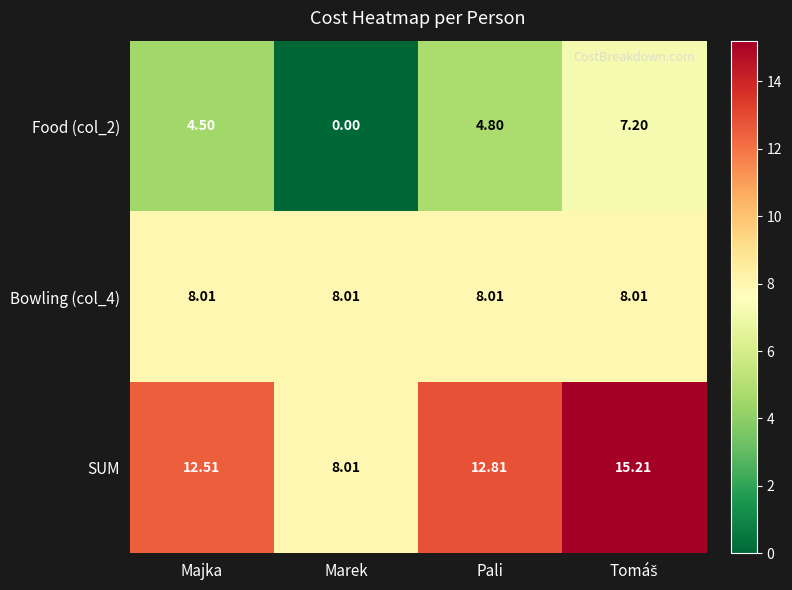

Which label corresponds to the smallest value in the chart?

Marek